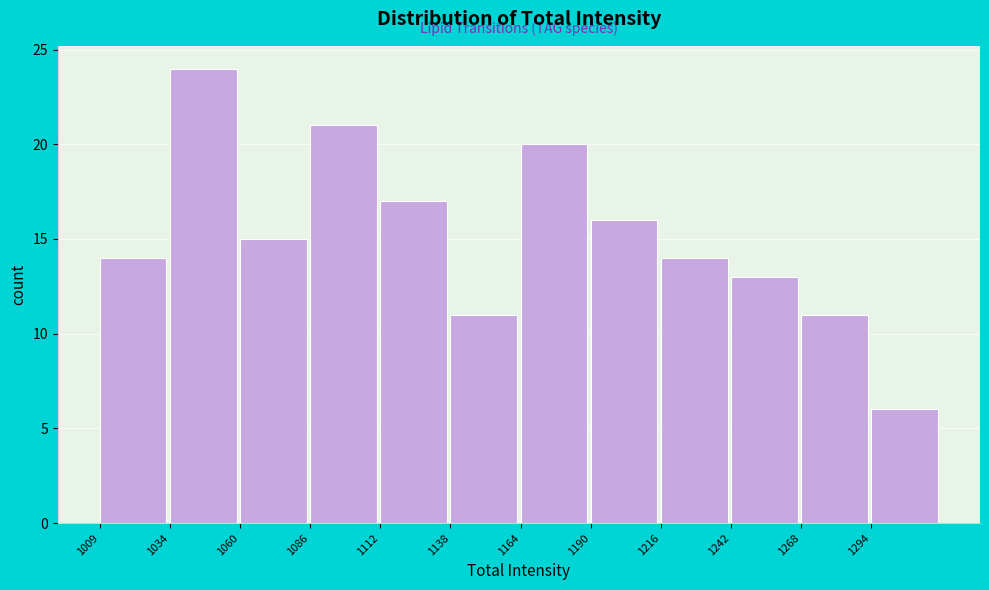

How tall is the bar that spans 1115 to 1140 on the x-axis? Neither the bar edges nor the heights are printed on the chart, so give them approximately, as read against the axes.

17